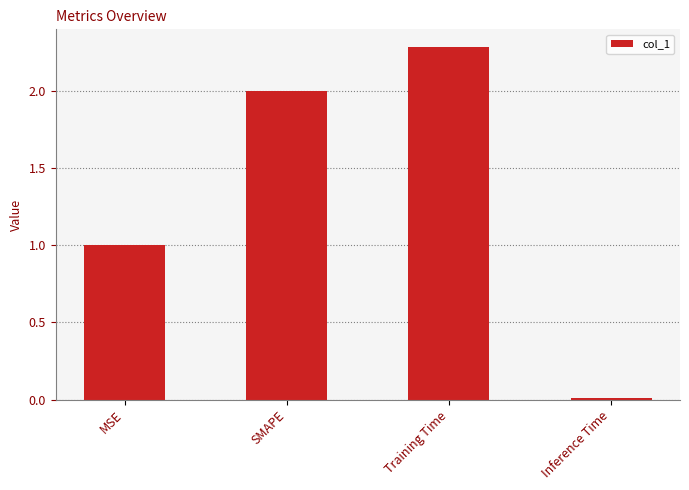

What is the sum of the values at Training Time and Inference Time?

2.3